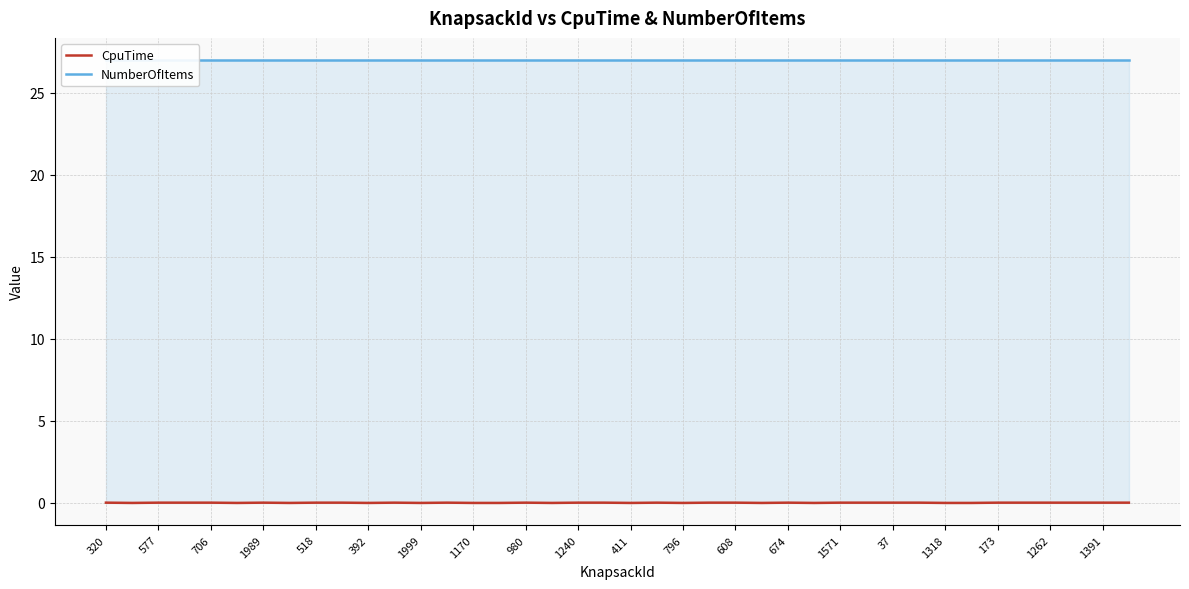

What is the maximum value for NumberOfItems?

27.0